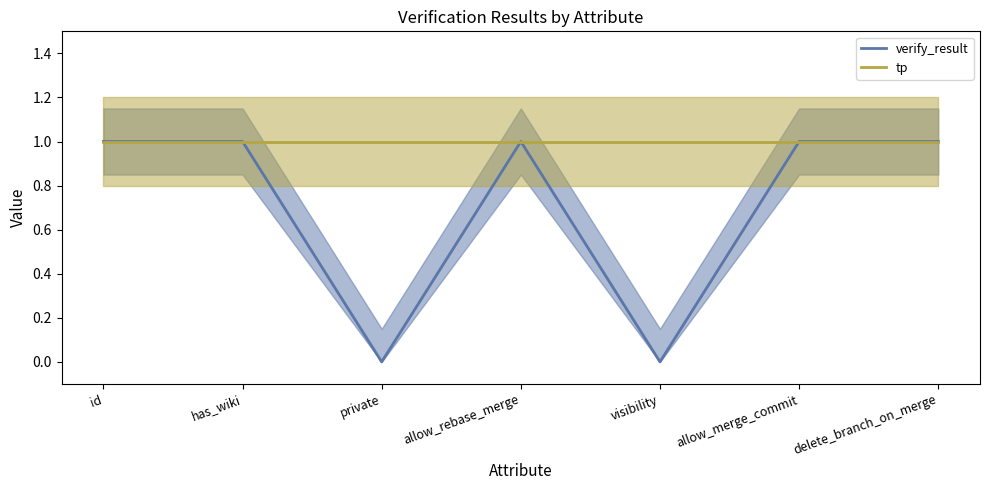

What is the value of the verify_result point at the 7th from the left?

1